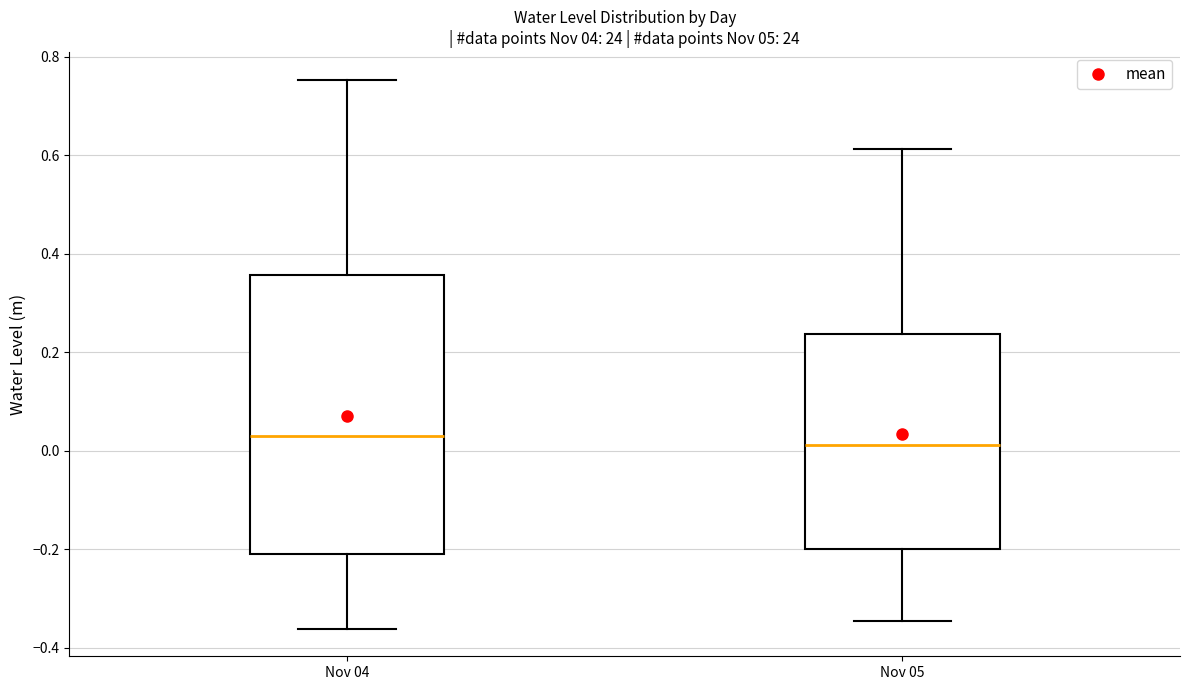

Which box is the tallest, from its lower edge to its upper edge?

Nov 04